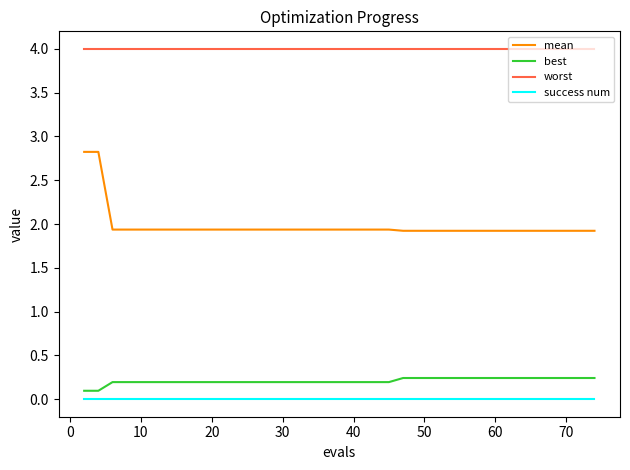

Reading left to right, list all the values displayed in this chart.

mean: 2.8	2.8	1.9	1.9	1.9	1.9	1.9	1.9	1.9	1.9	1.9	1.9	1.9	1.9	1.9	1.9	1.9	1.9	1.9	1.9	1.9	1.9	1.9	1.9	1.9	1.9	1.9	1.9	1.9	1.9	1.9	1.9	1.9	1.9	1.9	1.9	1.9	1.9	1.9	1.9
best: 0.1	0.1	0.2	0.2	0.2	0.2	0.2	0.2	0.2	0.2	0.2	0.2	0.2	0.2	0.2	0.2	0.2	0.2	0.2	0.2	0.2	0.2	0.2	0.2	0.2	0.2	0.2	0.2	0.2	0.2	0.2	0.2	0.2	0.2	0.2	0.2	0.2	0.2	0.2	0.2
worst: 4.0	4.0	4.0	4.0	4.0	4.0	4.0	4.0	4.0	4.0	4.0	4.0	4.0	4.0	4.0	4.0	4.0	4.0	4.0	4.0	4.0	4.0	4.0	4.0	4.0	4.0	4.0	4.0	4.0	4.0	4.0	4.0	4.0	4.0	4.0	4.0	4.0	4.0	4.0	4.0
success num: 0.0	0.0	0.0	0.0	0.0	0.0	0.0	0.0	0.0	0.0	0.0	0.0	0.0	0.0	0.0	0.0	0.0	0.0	0.0	0.0	0.0	0.0	0.0	0.0	0.0	0.0	0.0	0.0	0.0	0.0	0.0	0.0	0.0	0.0	0.0	0.0	0.0	0.0	0.0	0.0